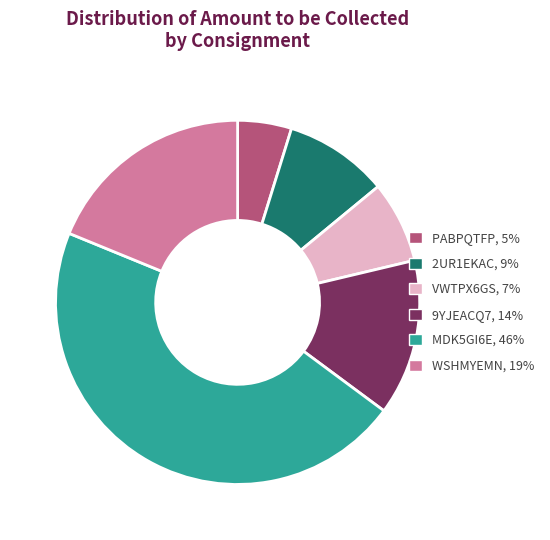

The 9YJEACQ7, 14% slice represents 14% of the pie. True or false?

True